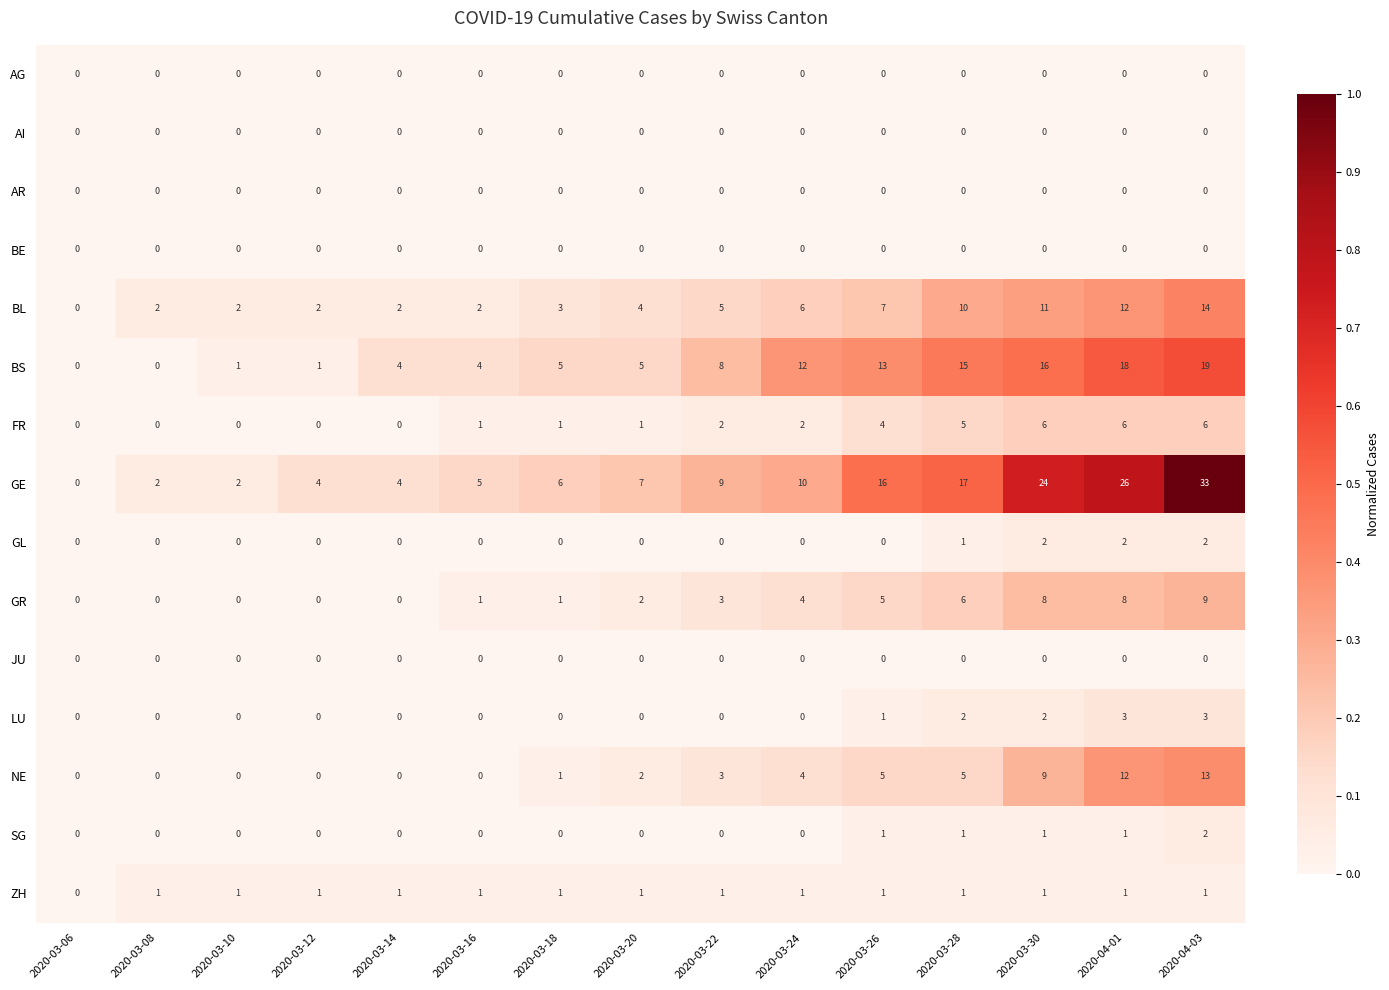

Is it true that ZH equals 0 at 2020-04-01?

False